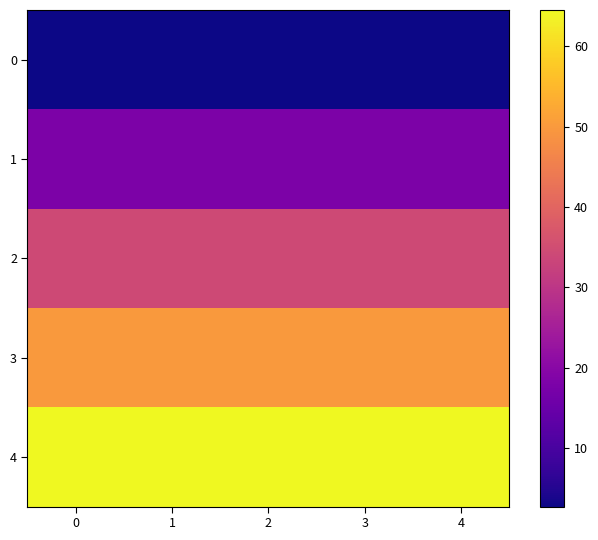

What is the spread (max minus min) of values at 4?

61.8